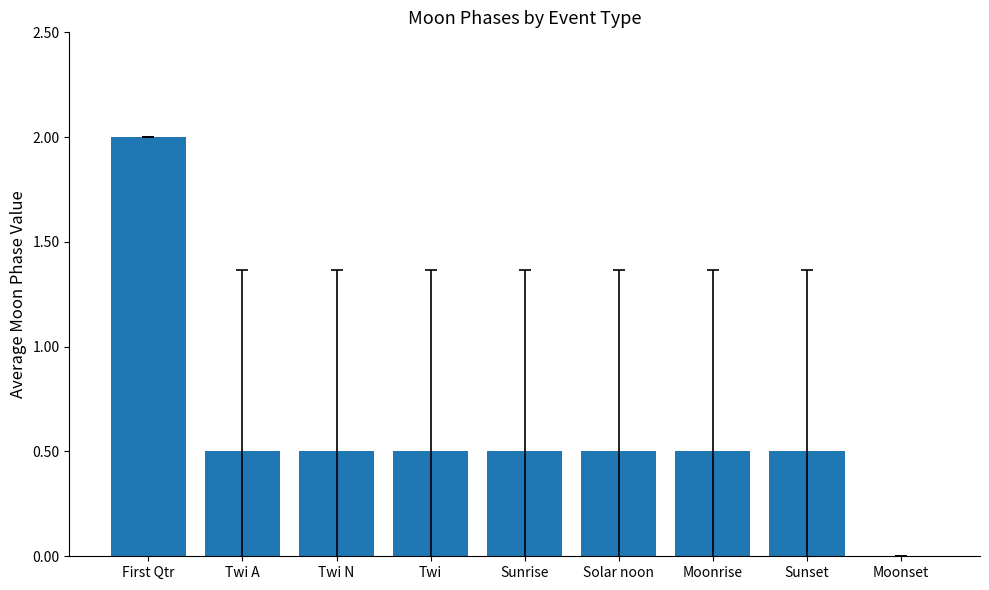

What is the sum of the values at Sunset and First Qtr?

2.5